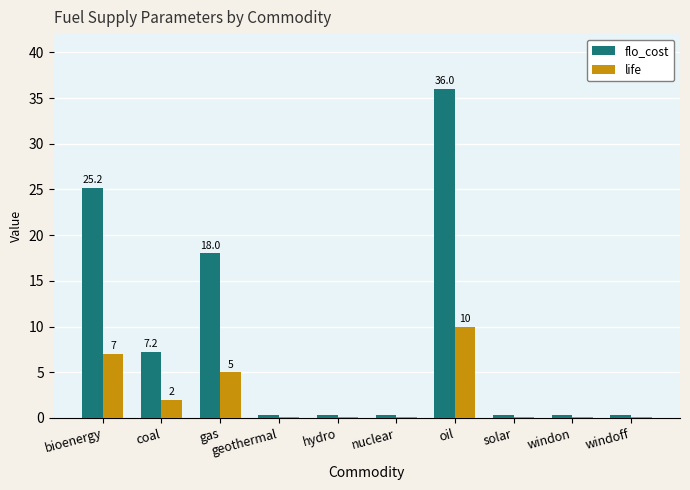

What is the average value of the life series?

2.5